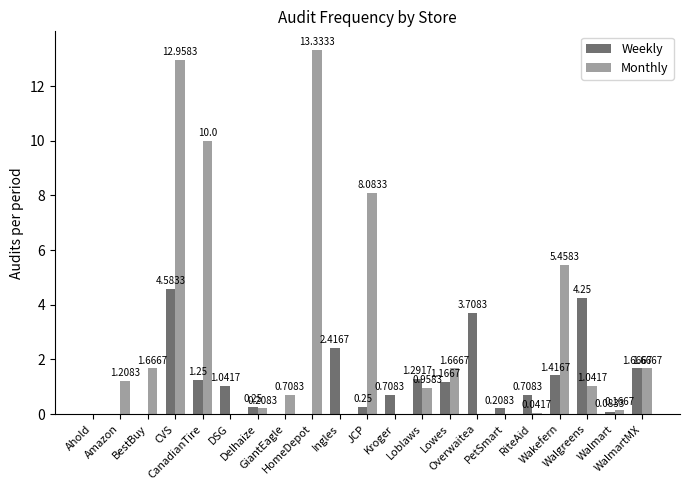

Which label corresponds to the largest value in the chart?

HomeDepot